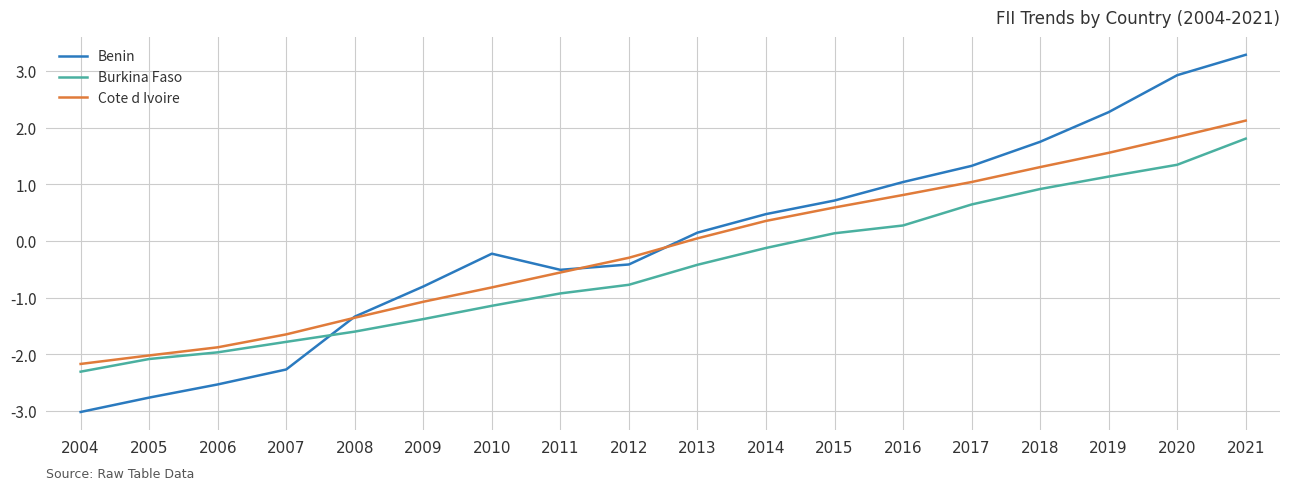

What is the difference between the second highest and second lowest values in the Benin series?

5.7